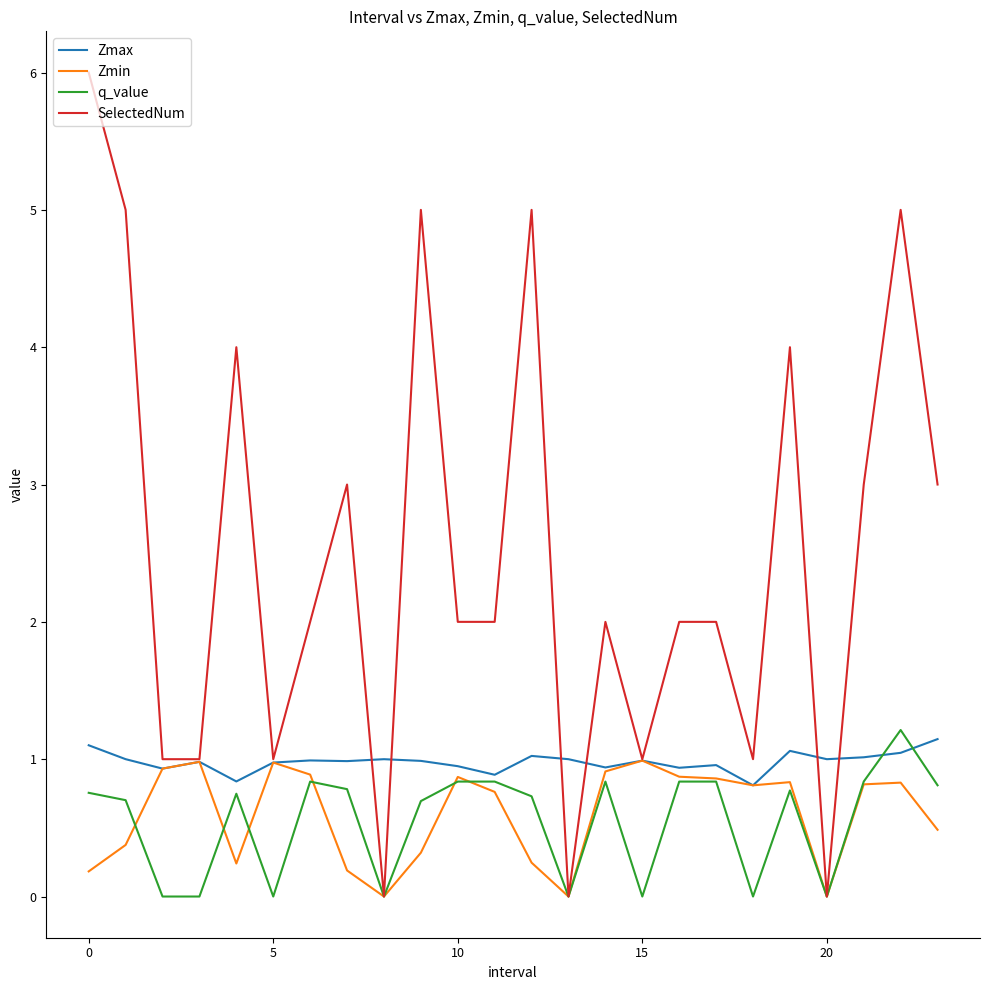

What is the highest value of the q_value series?

1.2